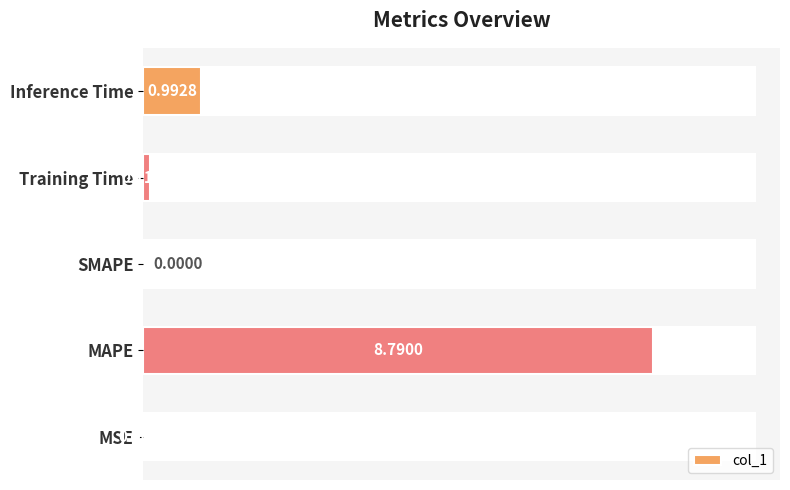

What is the sum of all values?

9.9